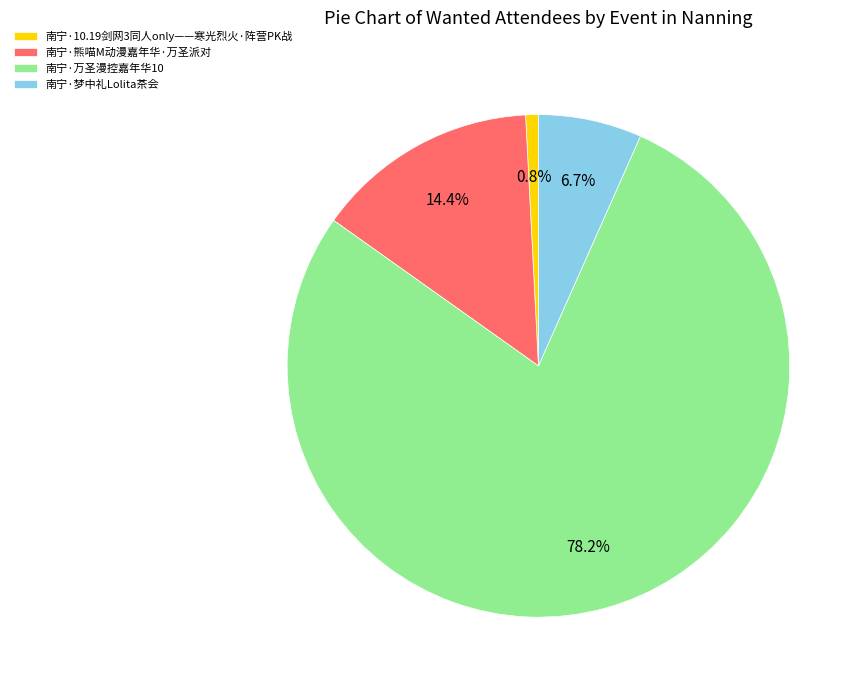

To the nearest percent, what percentage of the pie is 南宁·梦中礼Lolita茶会?

7%